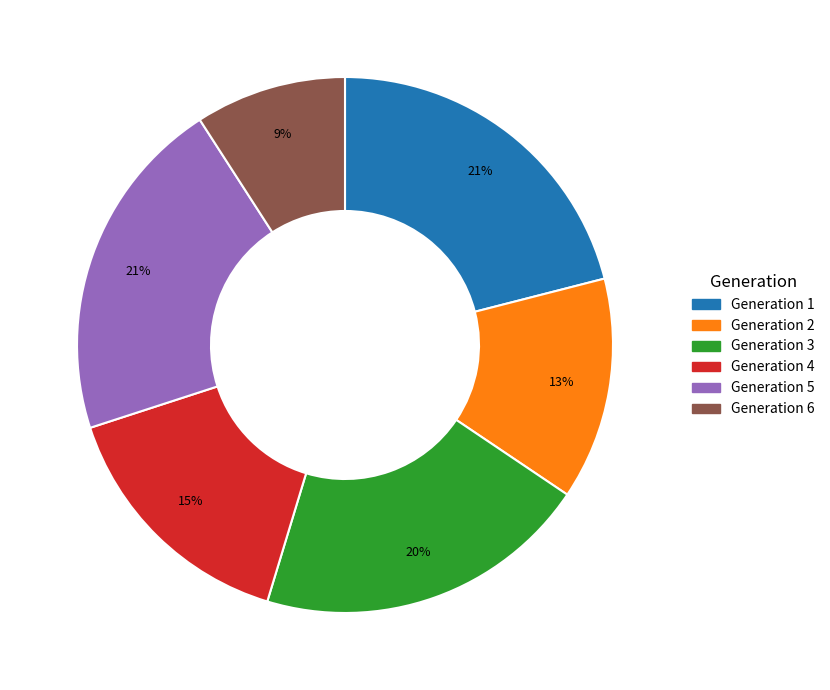

To the nearest percent, what percentage of the pie is Generation 2?

13%